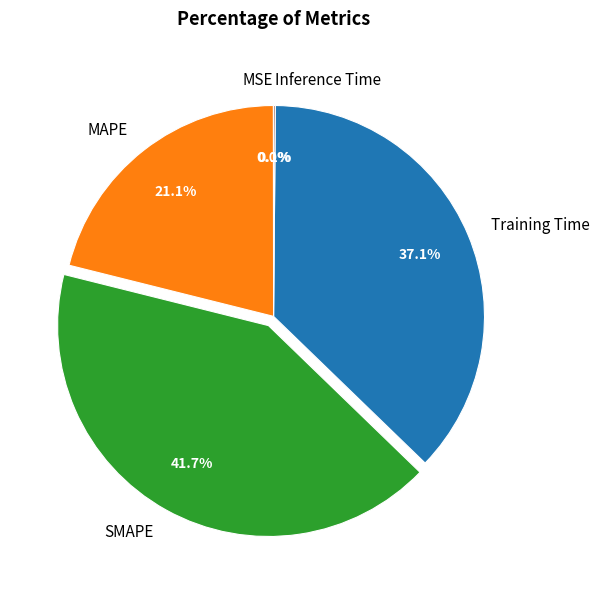

What percentage do Training Time and SMAPE together represent?

78.8%